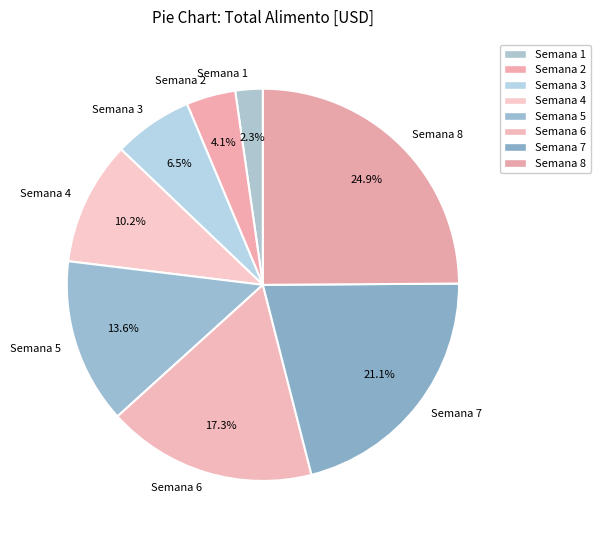

Is there any slice that represents more than half of the pie?

No